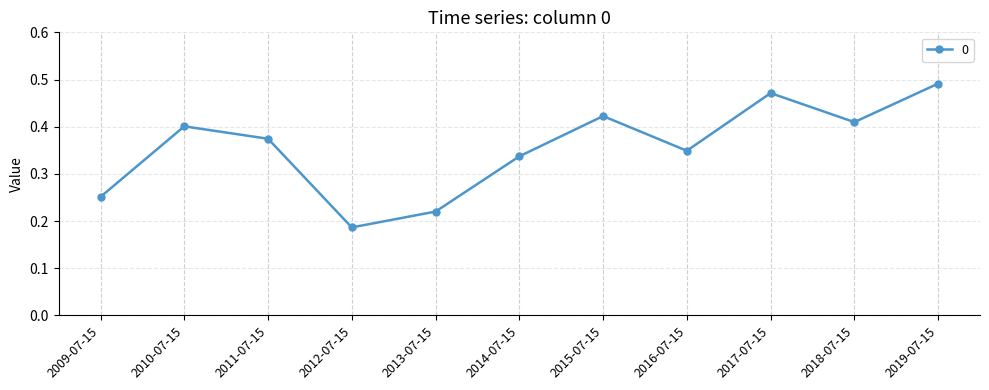

What is the sum of all values?

3.9